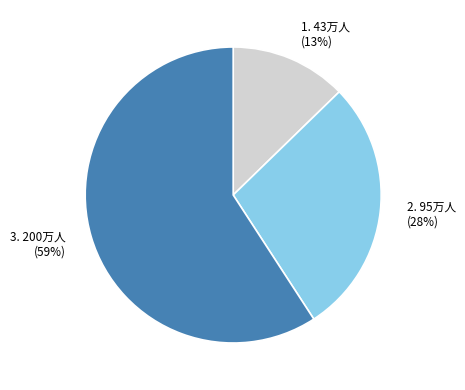

To the nearest percent, what percentage of the pie is 1. 43万人 (13%)?

13%